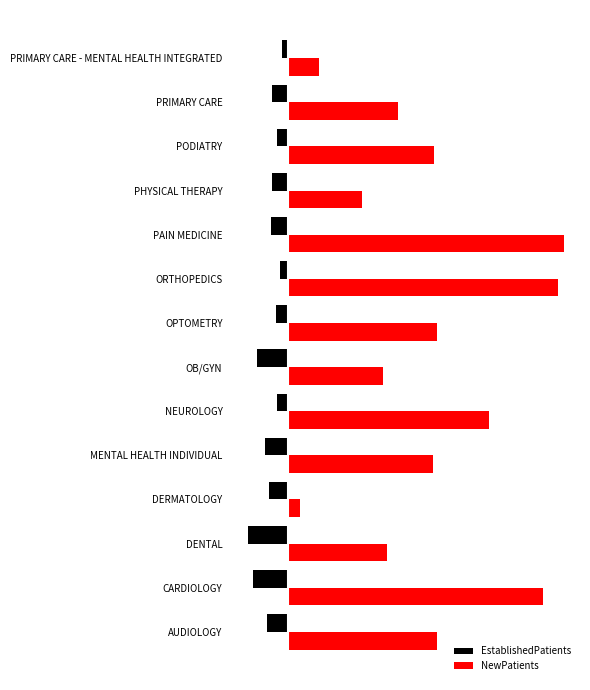

Which series has the largest range (max minus min)?

NewPatients